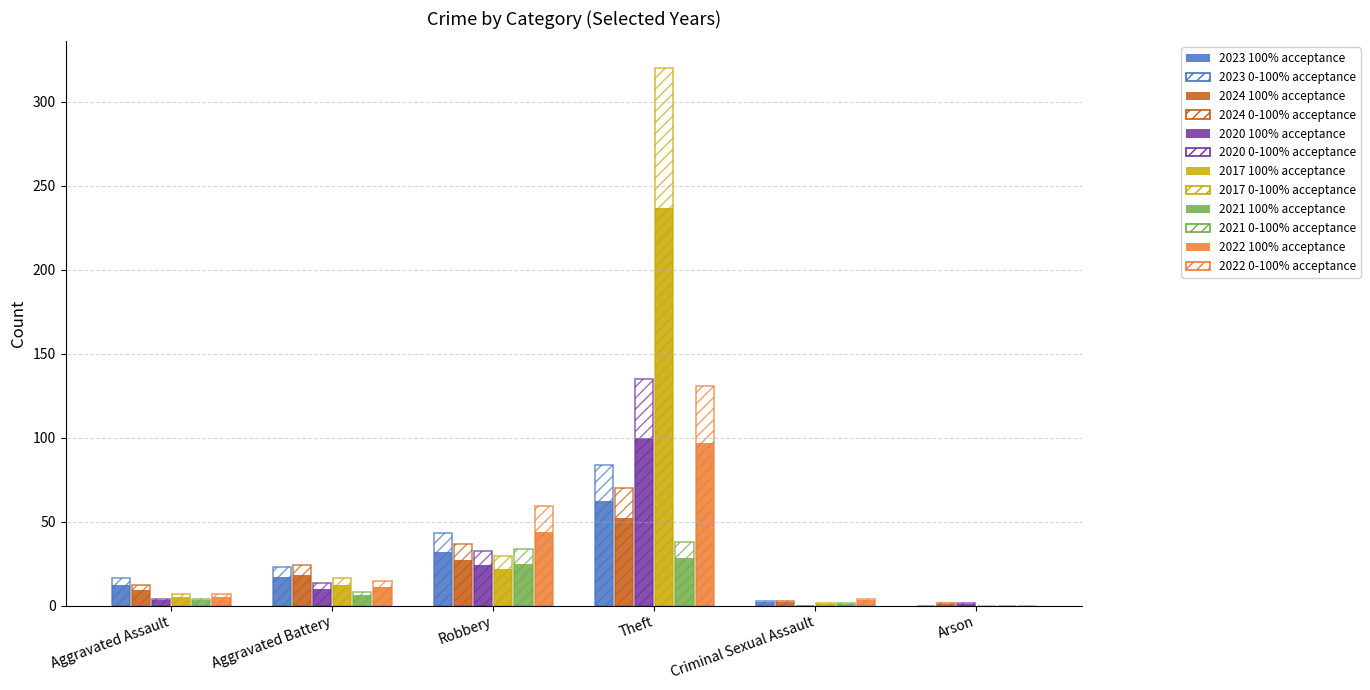

Count the number of data series in this chart.

12